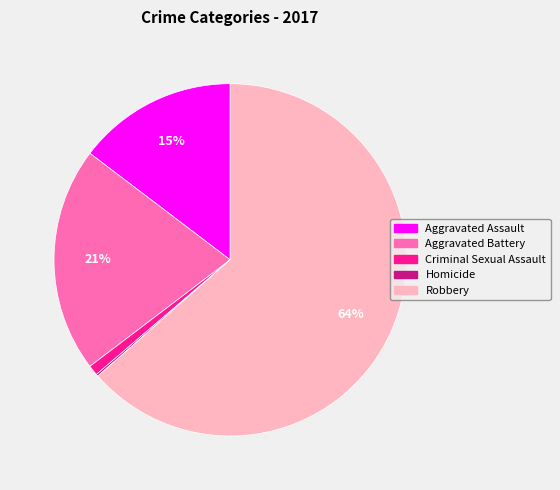

Which slice represents more than half of the pie?

Robbery